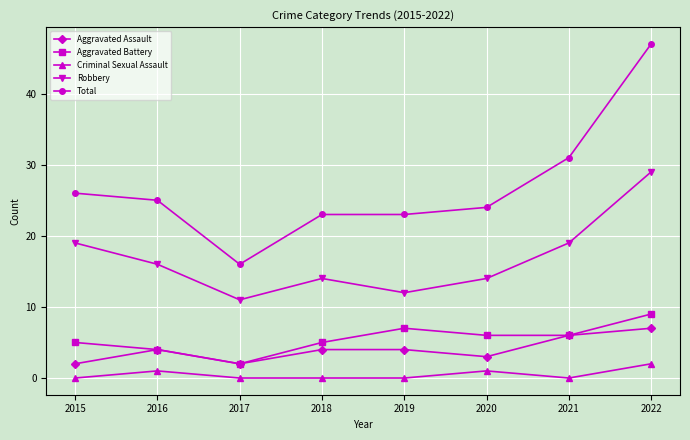

Is the value of Robbery at 2016 greater than the value of Aggravated Battery at 2019?

Yes